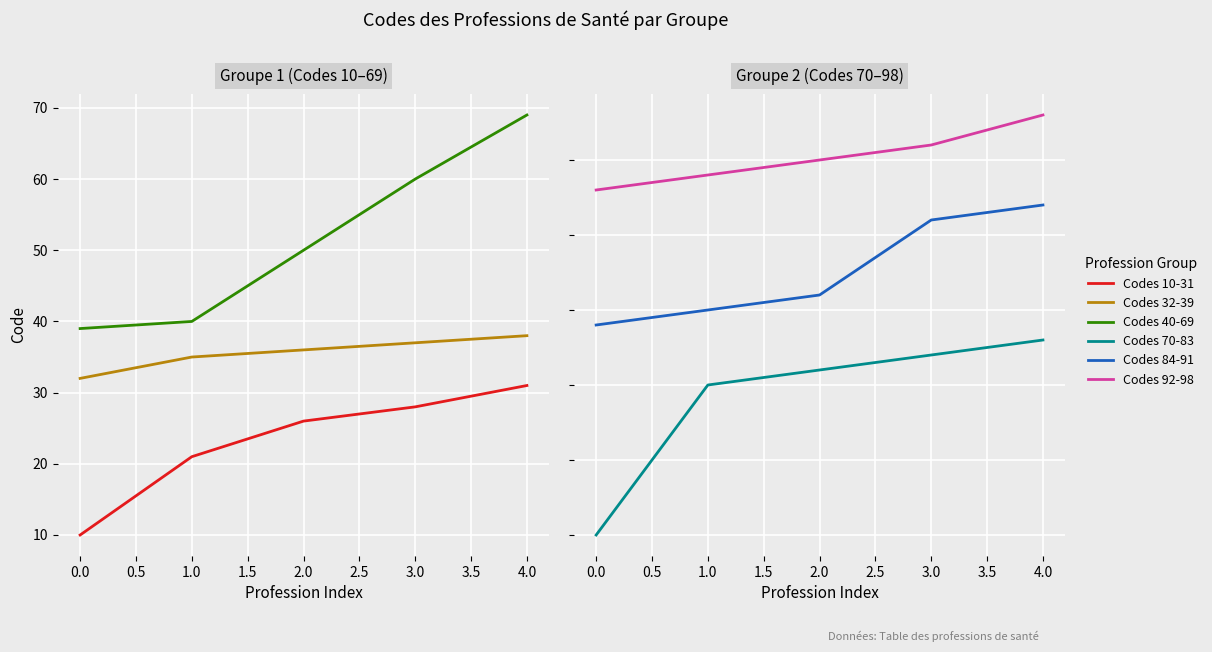

What are all the series names shown in the legend?

Codes 10-31, Codes 32-39, Codes 40-69, Codes 70-83, Codes 84-91, Codes 92-98